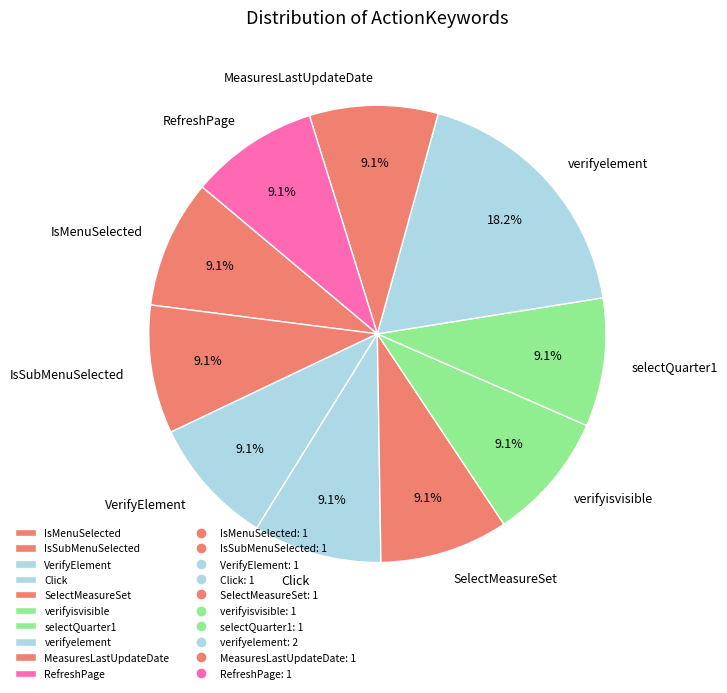

What is the largest slice in the pie chart?

verifyelement